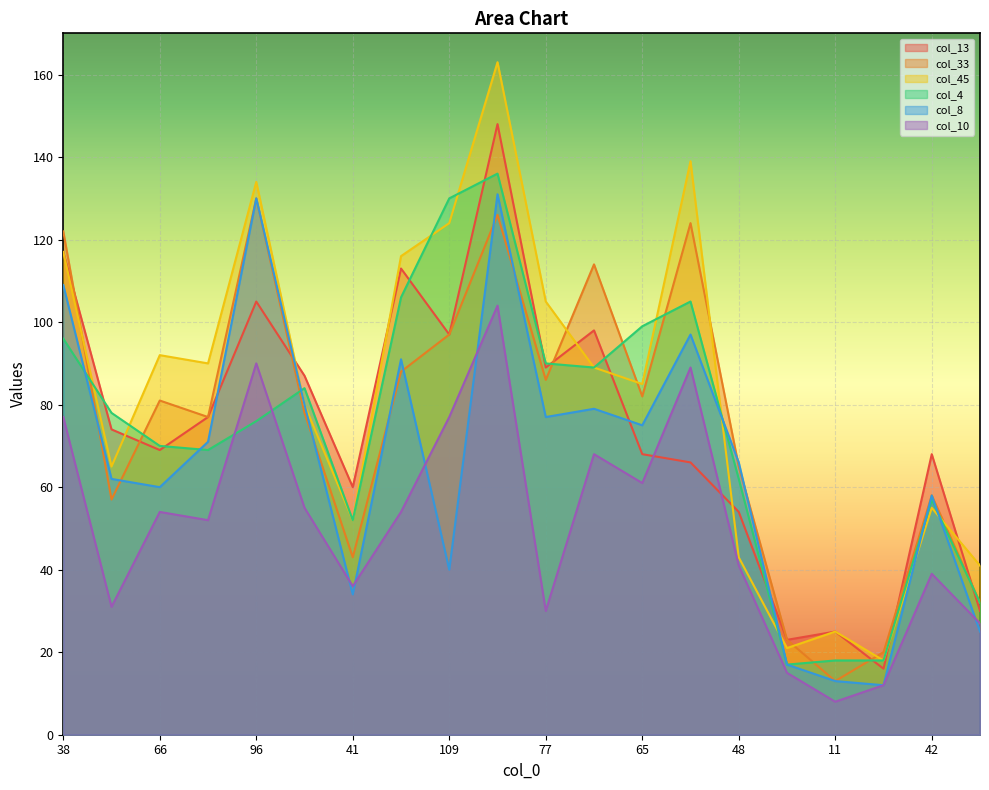

Read the col_13 value at 11, to the nearest 10.

20